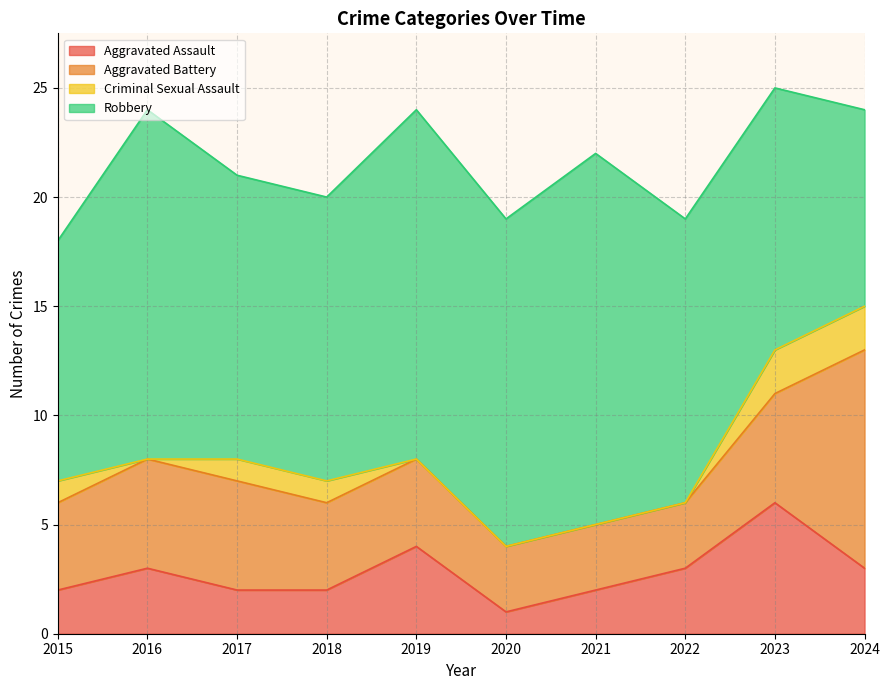

What is the difference between the highest and lowest values at 2023?

10